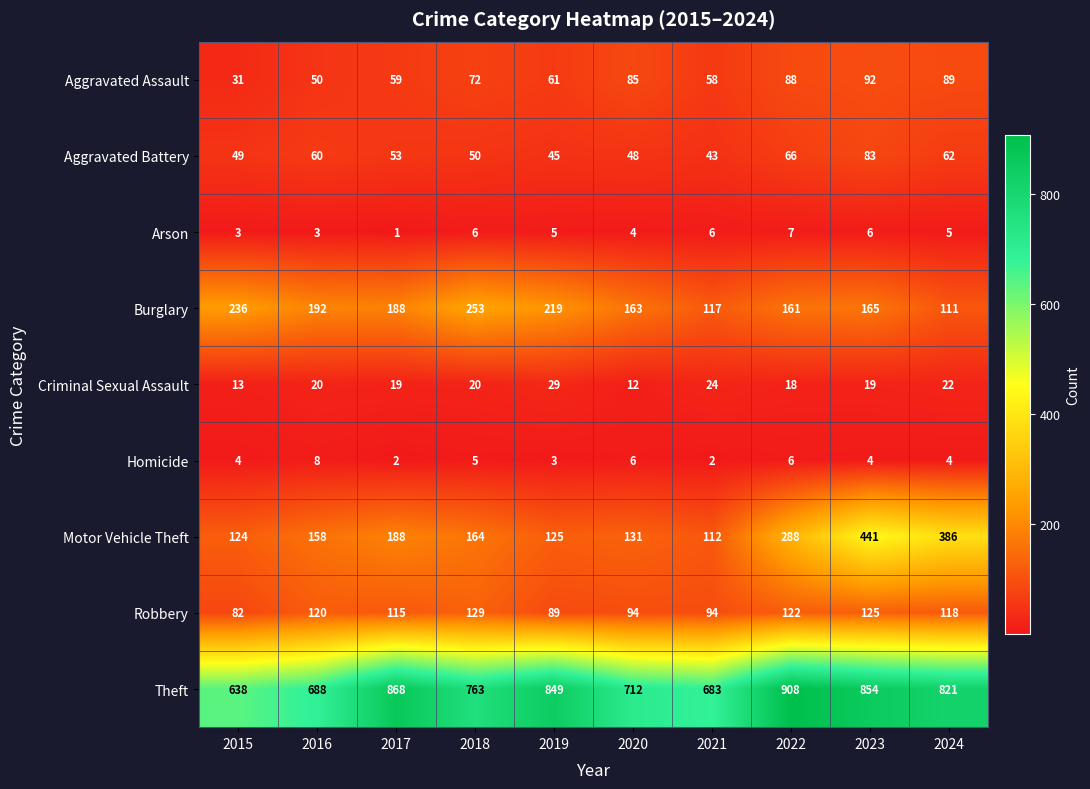

At 2019, list the series in order from smallest to largest.

Homicide, Arson, Criminal Sexual Assault, Aggravated Battery, Aggravated Assault, Robbery, Motor Vehicle Theft, Burglary, Theft